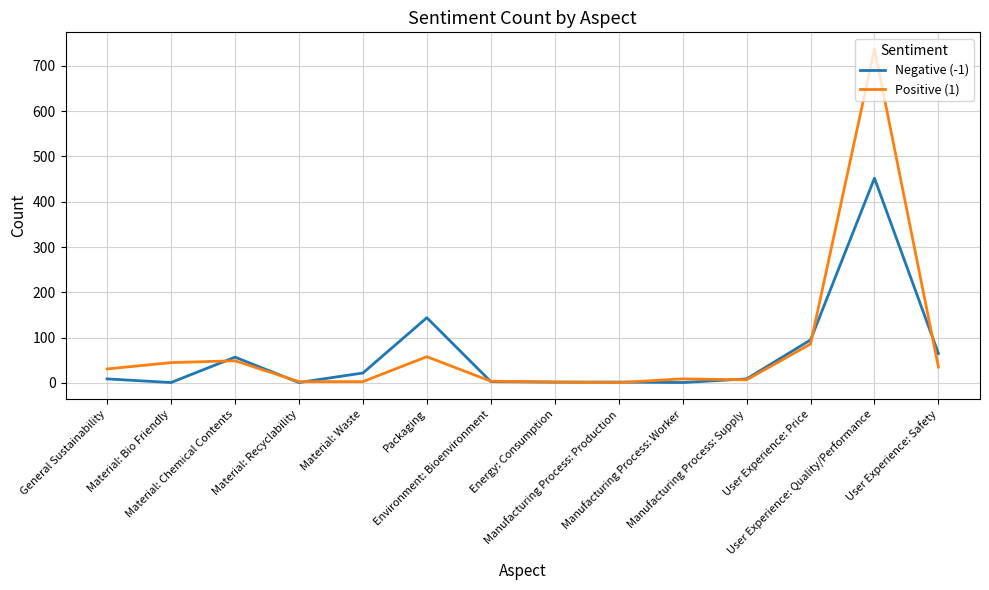

Rank the series by their maximum value, from highest to lowest.

Positive (1), Negative (-1)